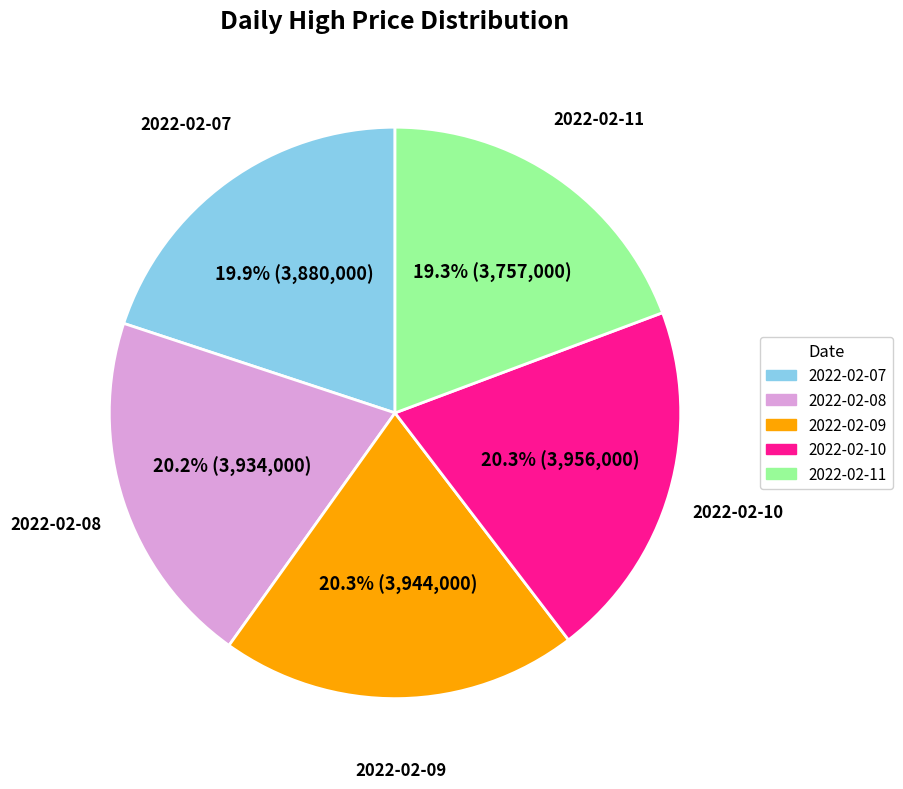

Does 2022-02-07 account for over 50% of the chart?

No